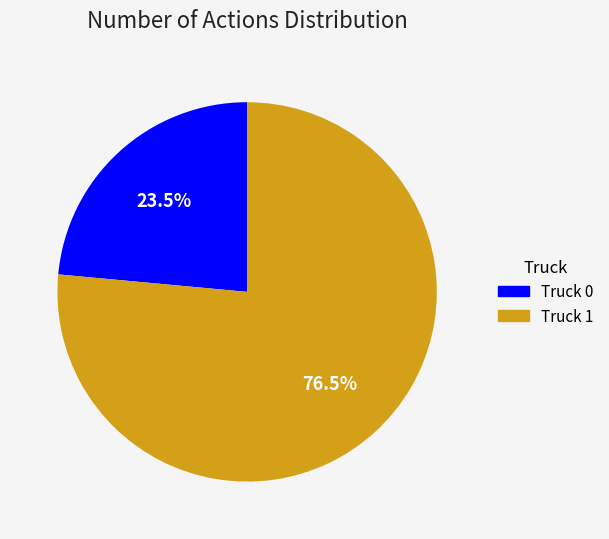

Does Truck 1 account for over 50% of the chart?

Yes